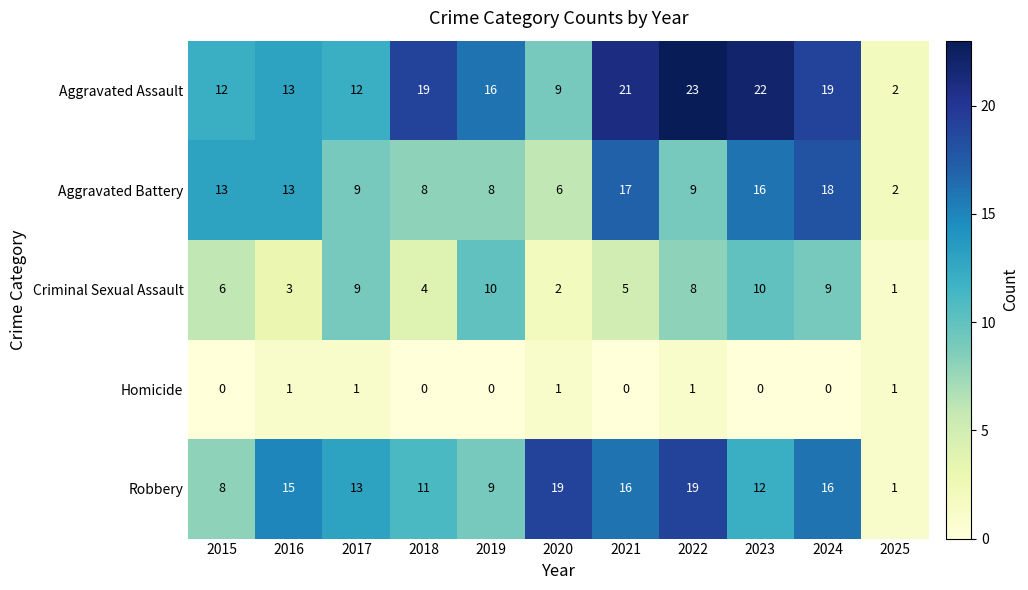

Read the Aggravated Assault value at 2016.

13